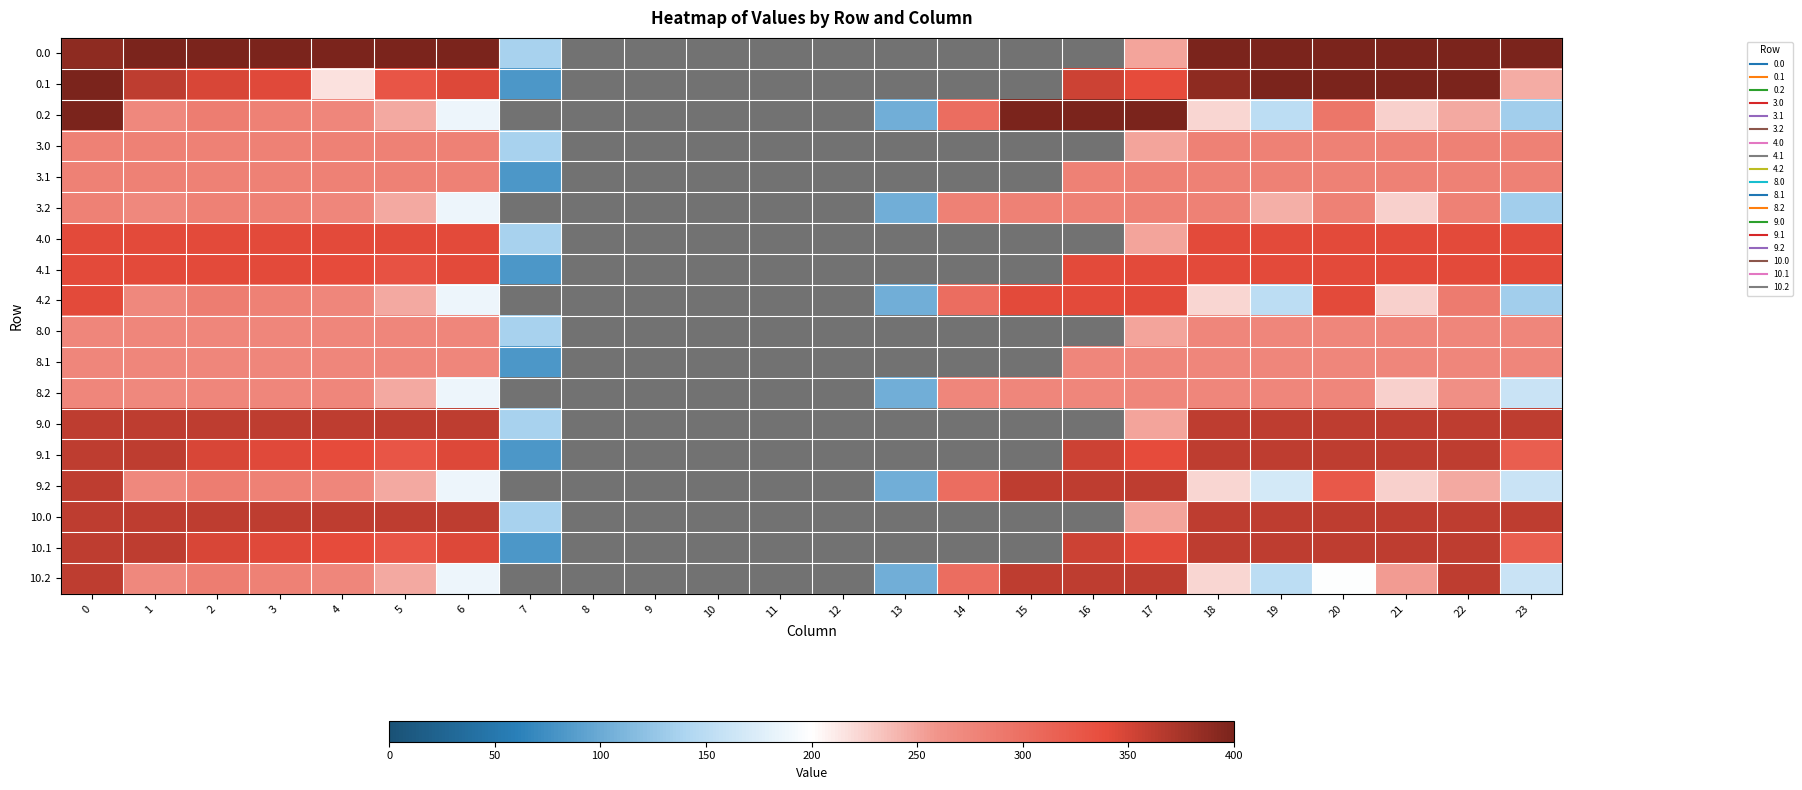

Which has a higher value, 5 or 0?

5